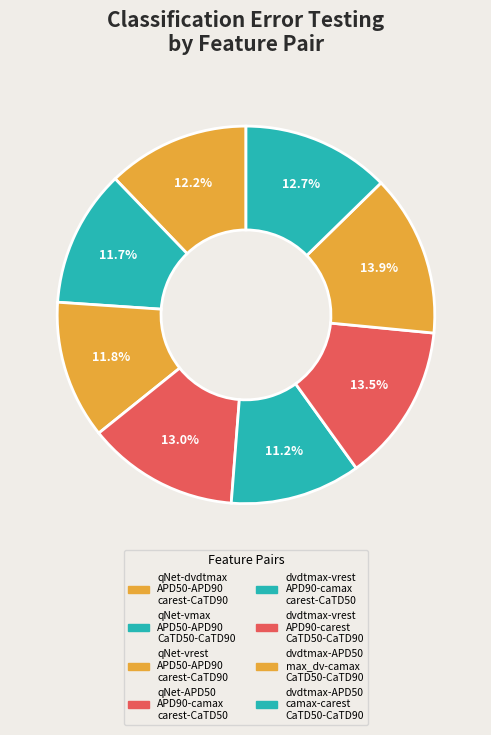

To the nearest percent, what is the average slice percentage?

12%